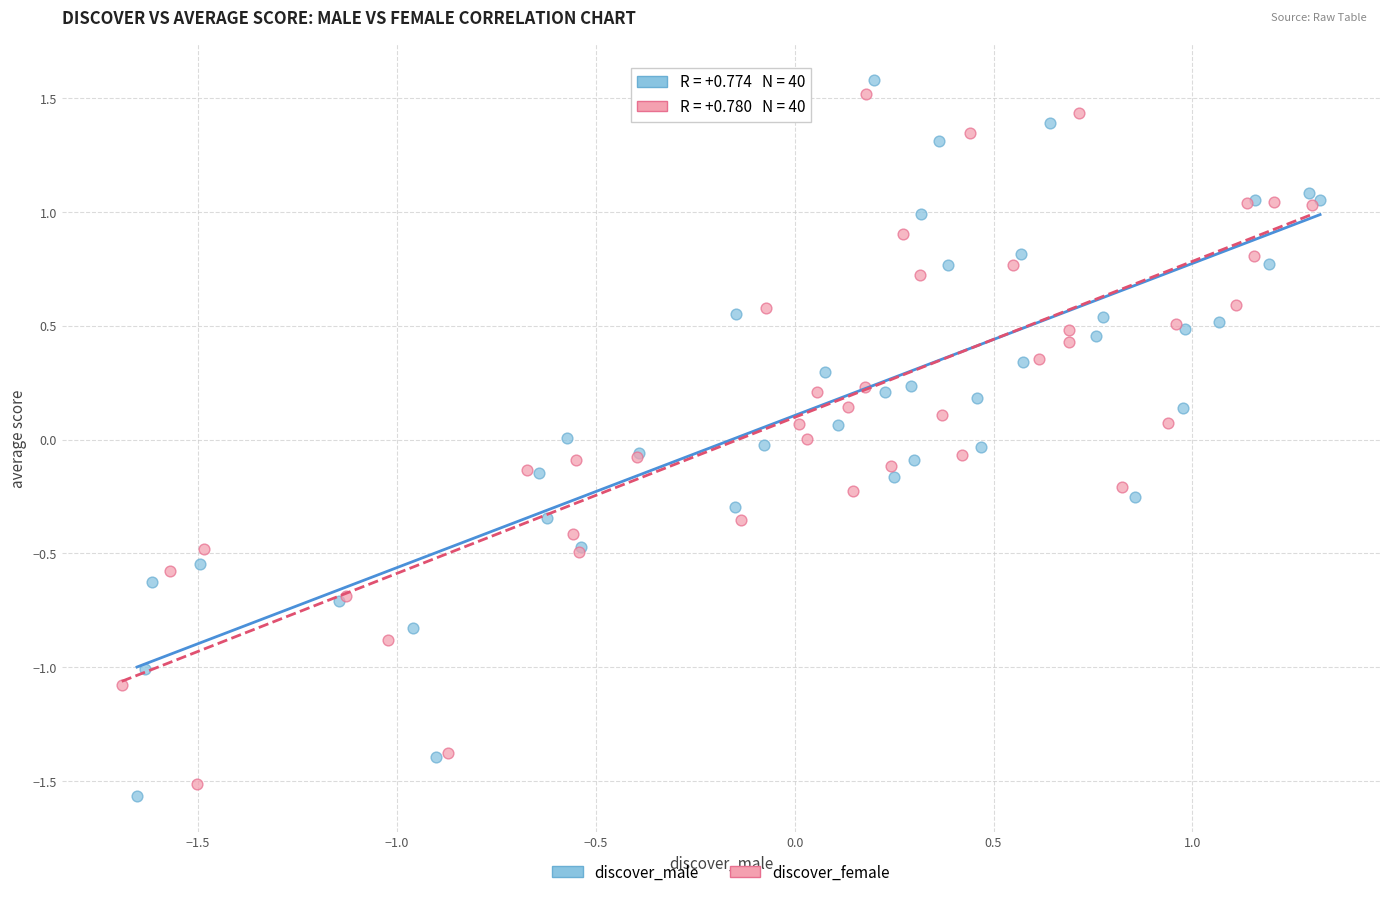

What are all the series names shown in the legend?

discover_male, discover_female